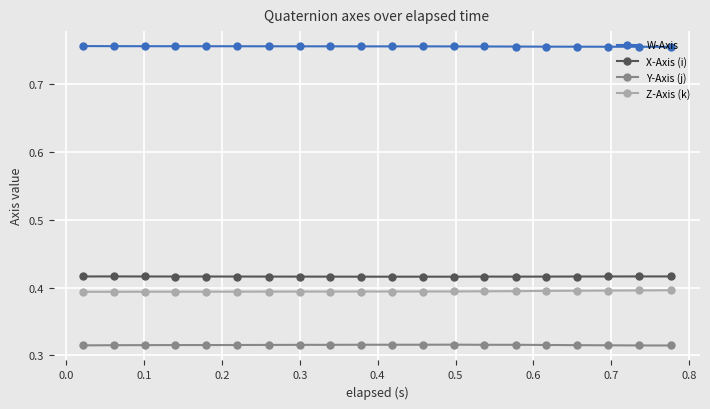

List the series in order of their peak value, lowest first.

Y-Axis (j), Z-Axis (k), X-Axis (i), W-Axis